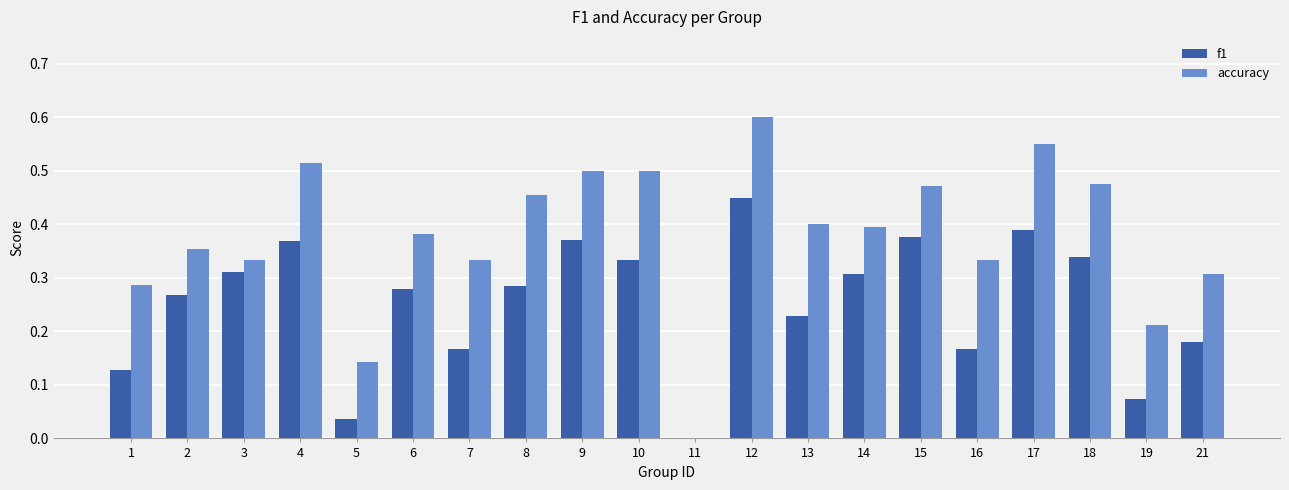

At which label is accuracy closest to 0?

11